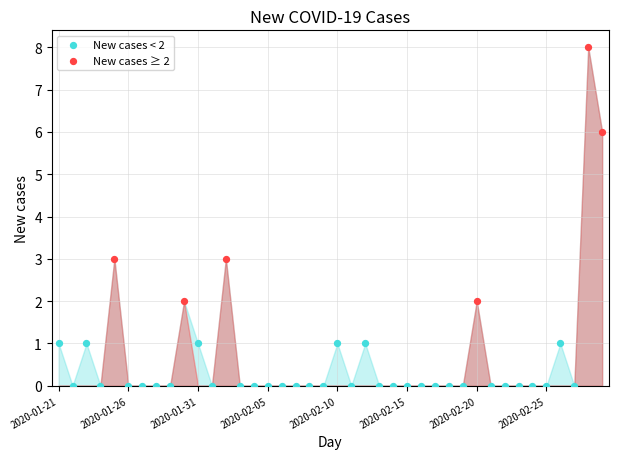

Which series contains the highest Y value?

New cases ≥ 2